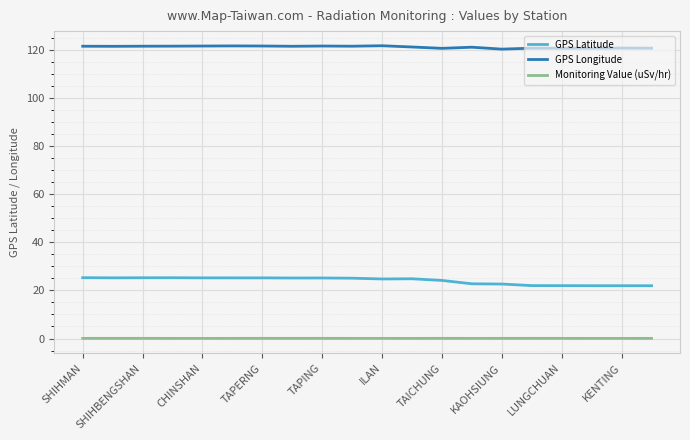

True or false: GPS Latitude and Monitoring Value (uSv/hr) intersect in this chart.

False